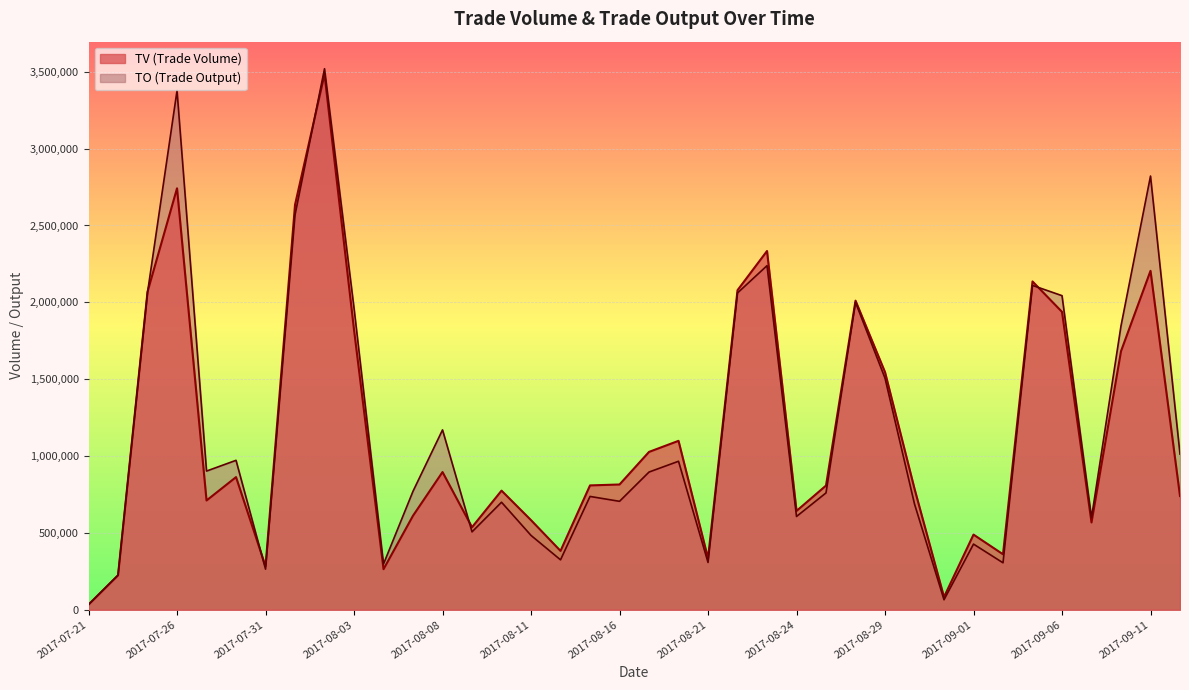

What is the highest value of the TV series?

3483000